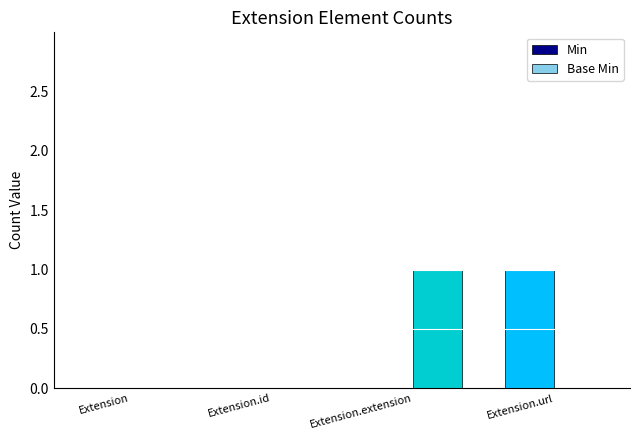

What are all the series names shown in the legend?

Min, Base Min